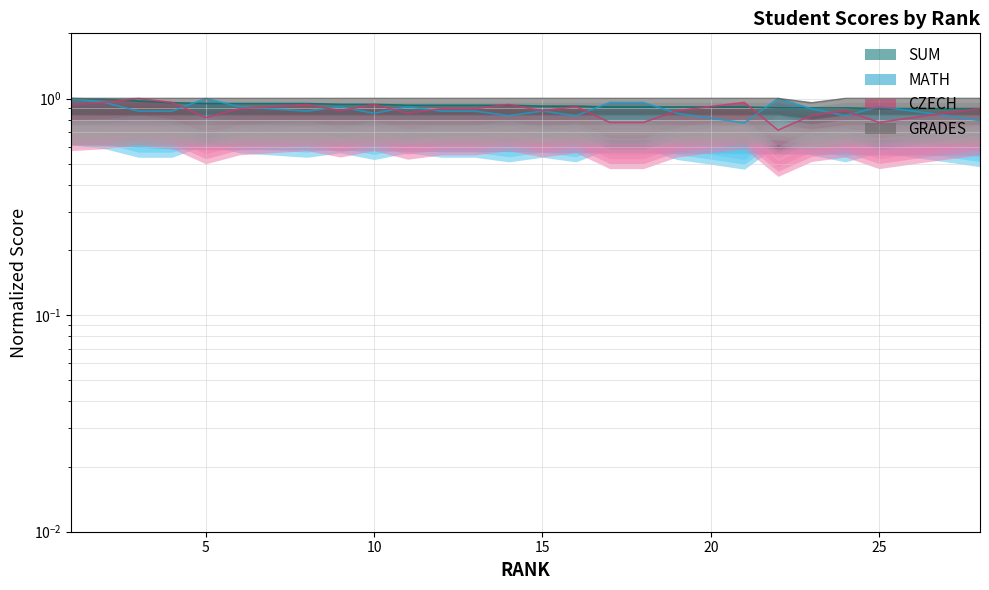

The value of SUM at 1 is 1.7. True or false?

False